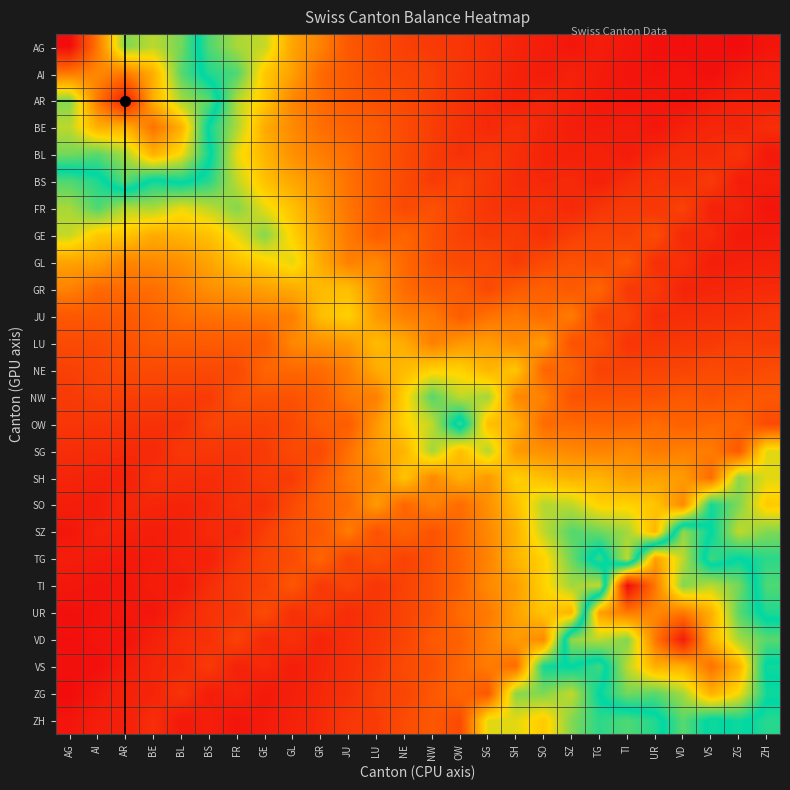

At how many categories does at least one series exceed 22?

11